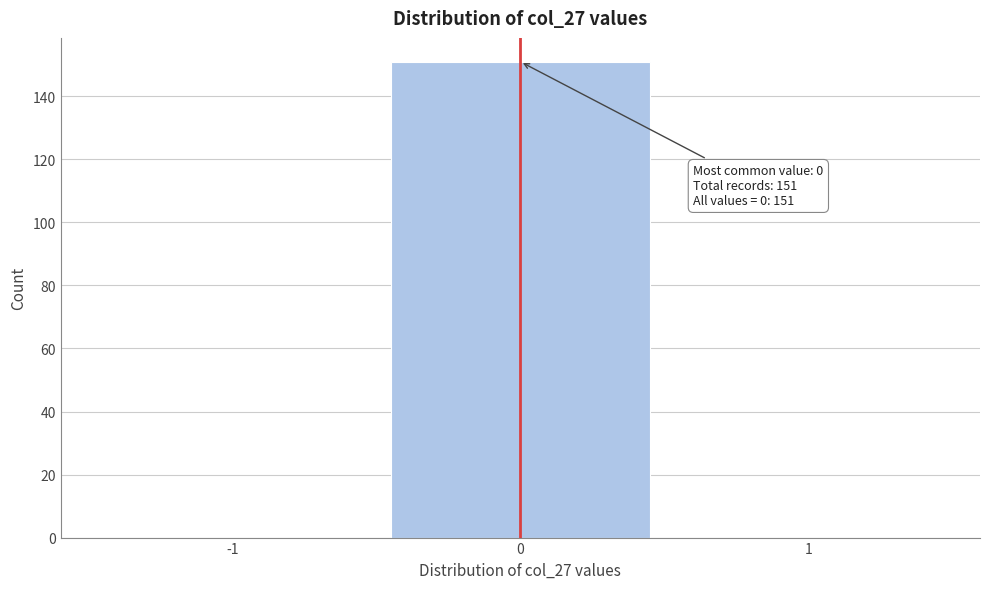

Over which range of the x-axis is the bar tallest?

-0.5 to 0.5